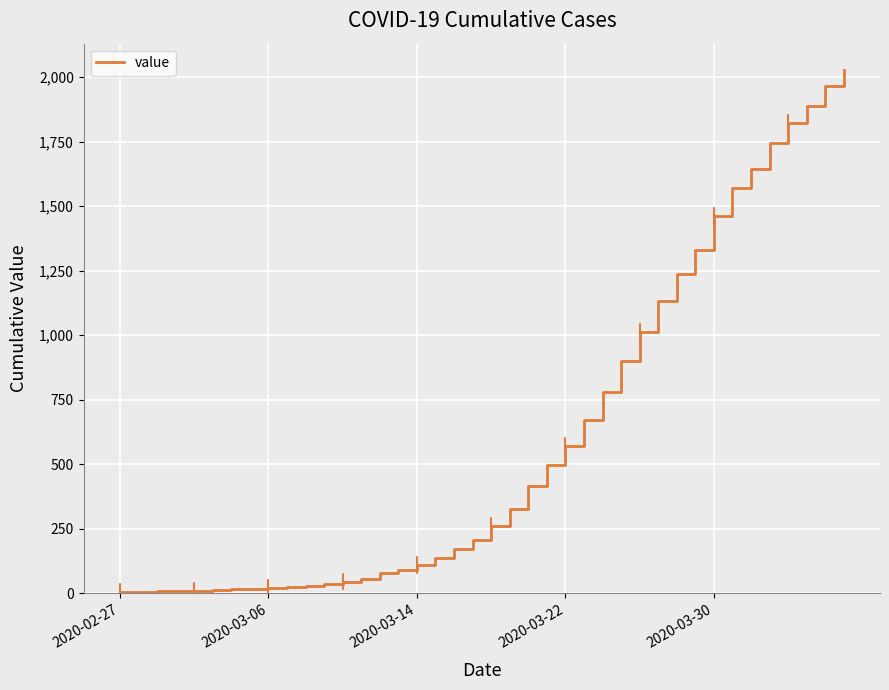

What is the difference between the maximum and minimum values?

2021